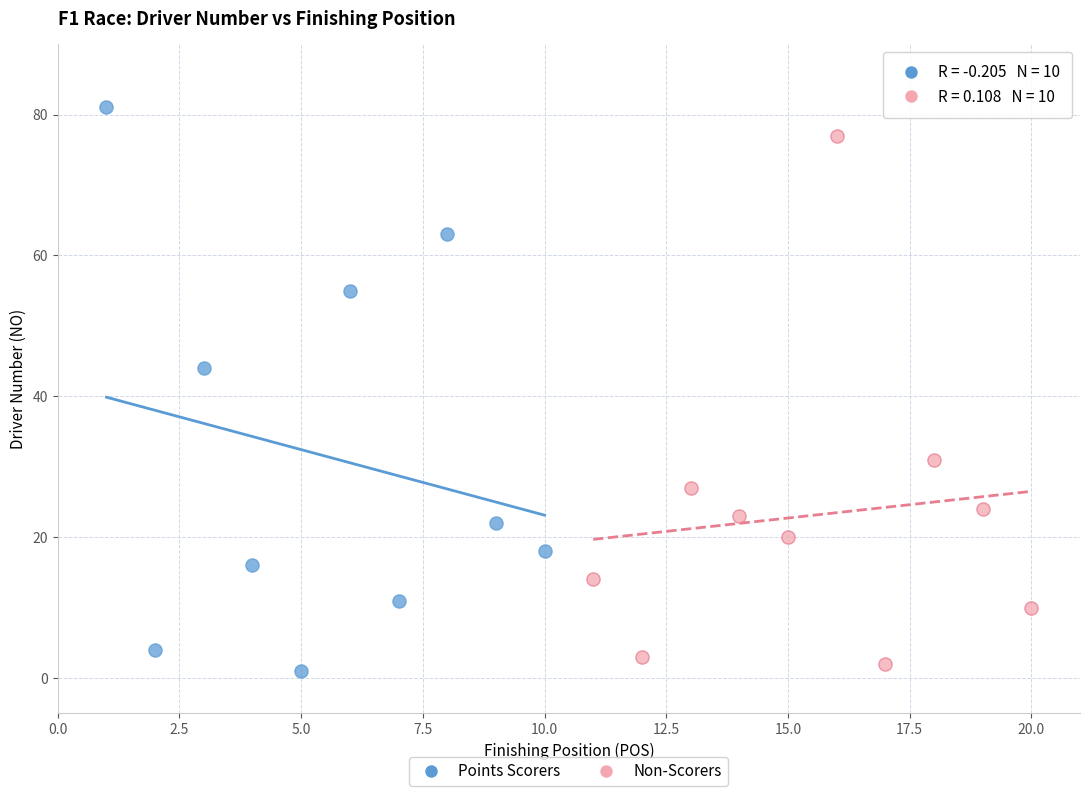

Which series has the largest Y range (max minus min)?

Points Scorers